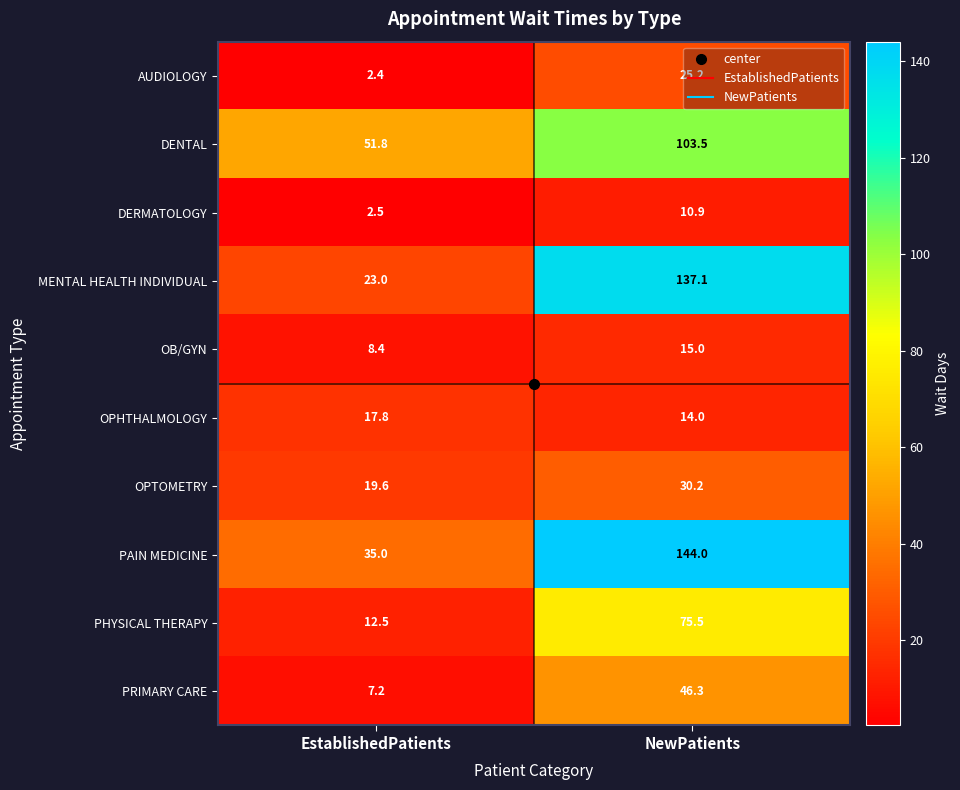

Rank the series by their maximum value, from lowest to highest.

DERMATOLOGY, OB/GYN, OPHTHALMOLOGY, AUDIOLOGY, OPTOMETRY, PRIMARY CARE, PHYSICAL THERAPY, DENTAL, MENTAL HEALTH INDIVIDUAL, PAIN MEDICINE